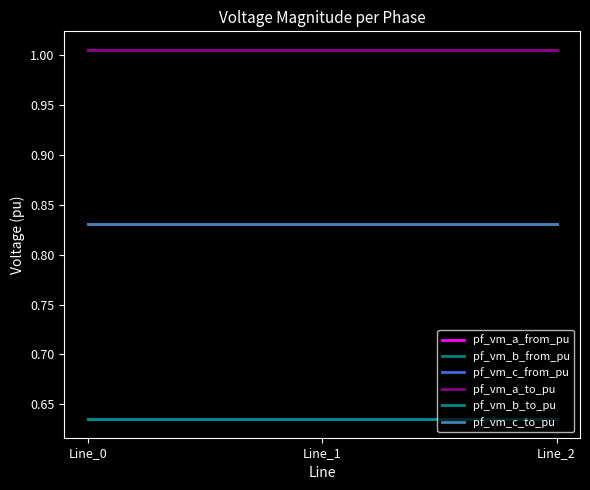

Does the chart have visible grid lines?

No